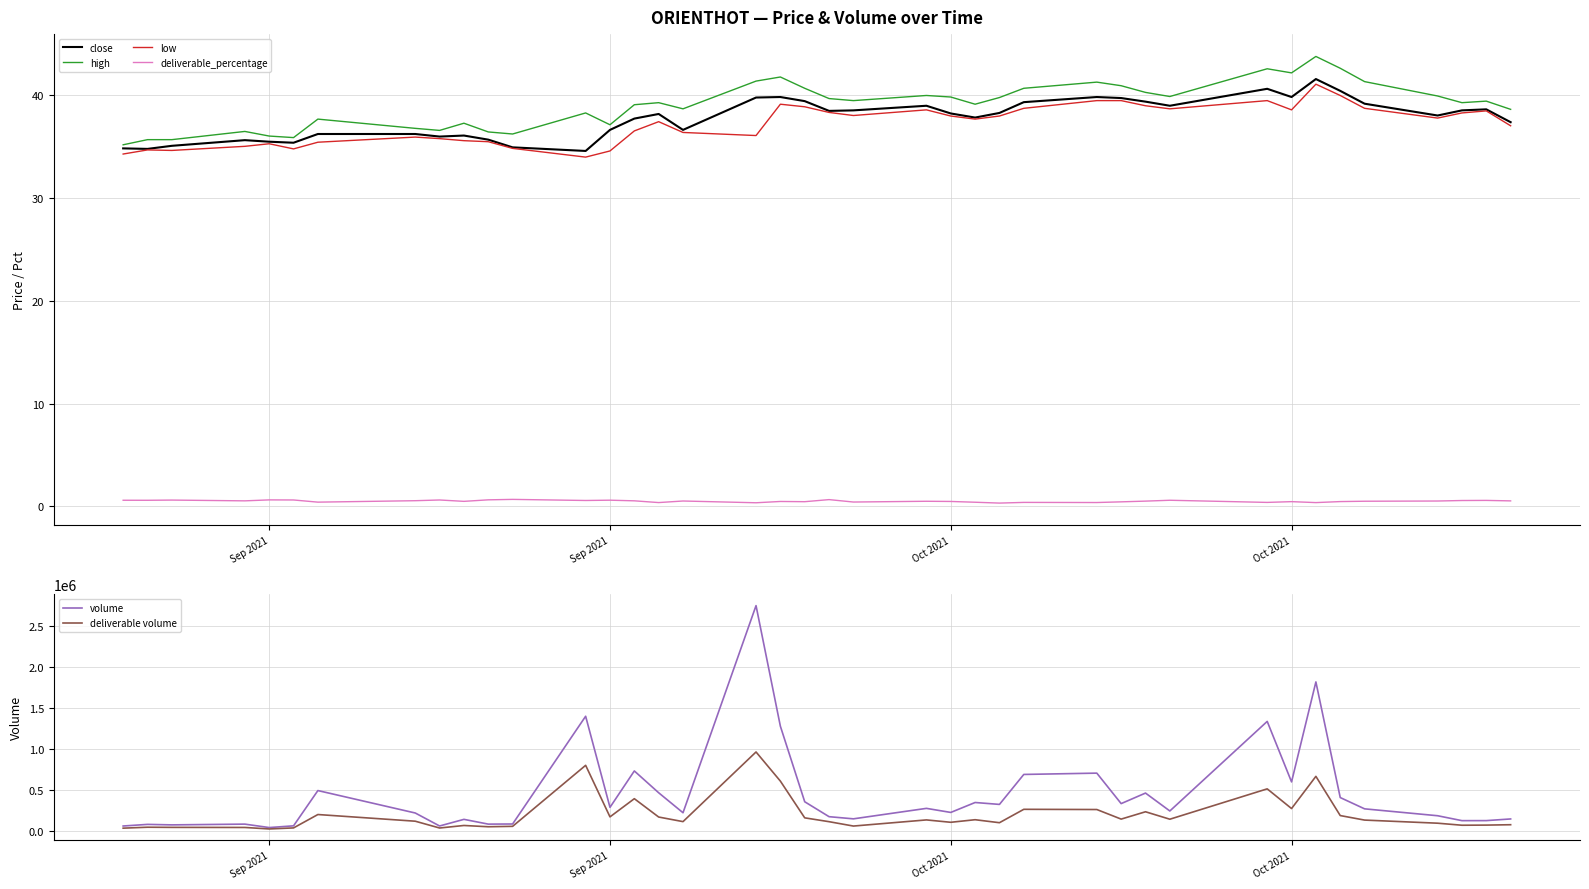

True or false: volume has a value of 207781.7 at 14.

False